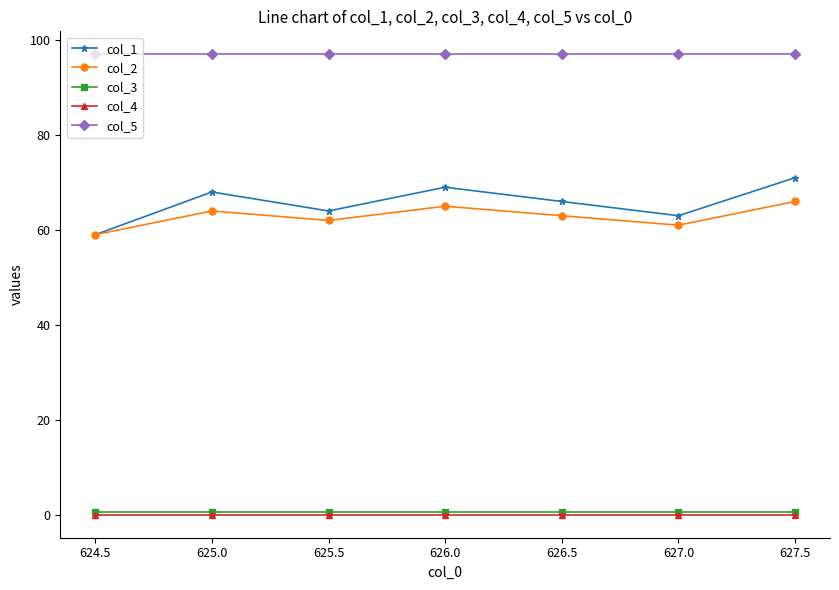

True or false: col_2 has a value of 65.0 at 626.0.

True